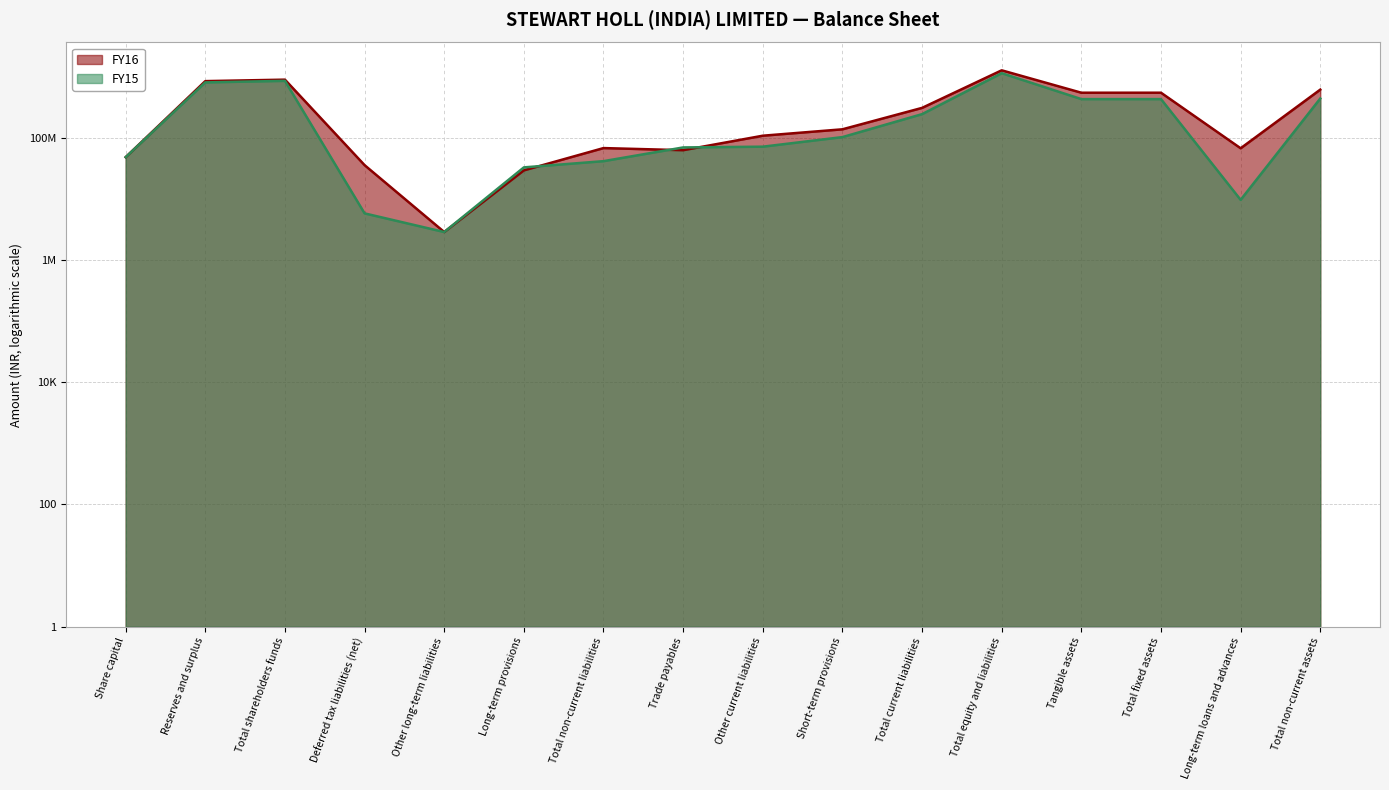

What is the label of the 1st point from the left?

Share capital